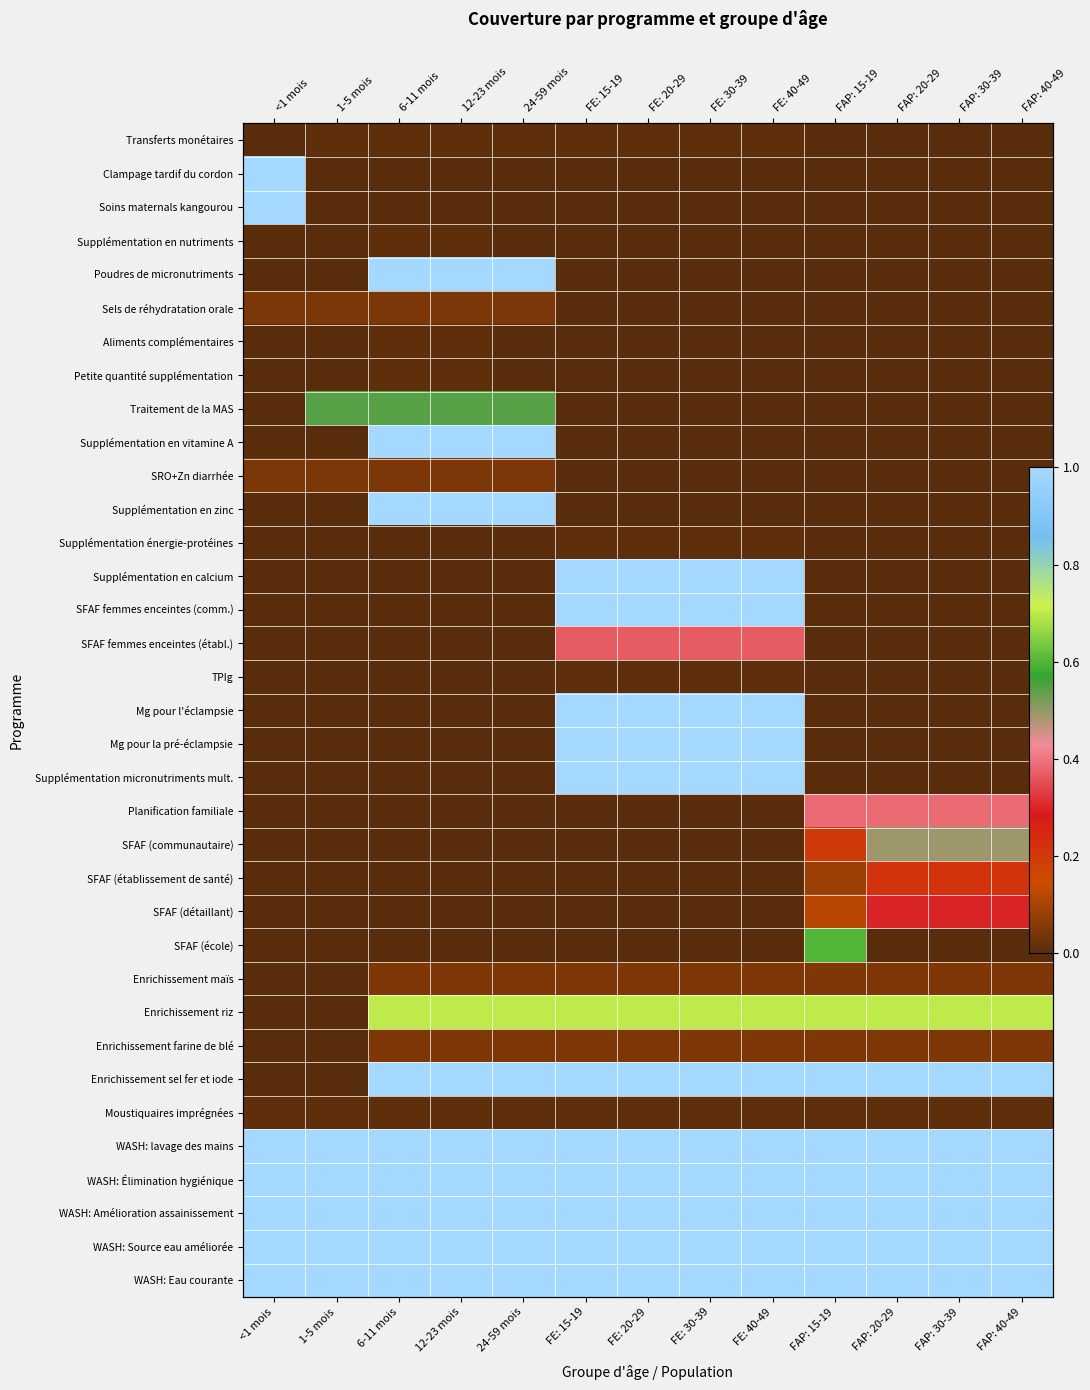

How many Supplémentation énergie-protéines values are between 0 and 1?

13